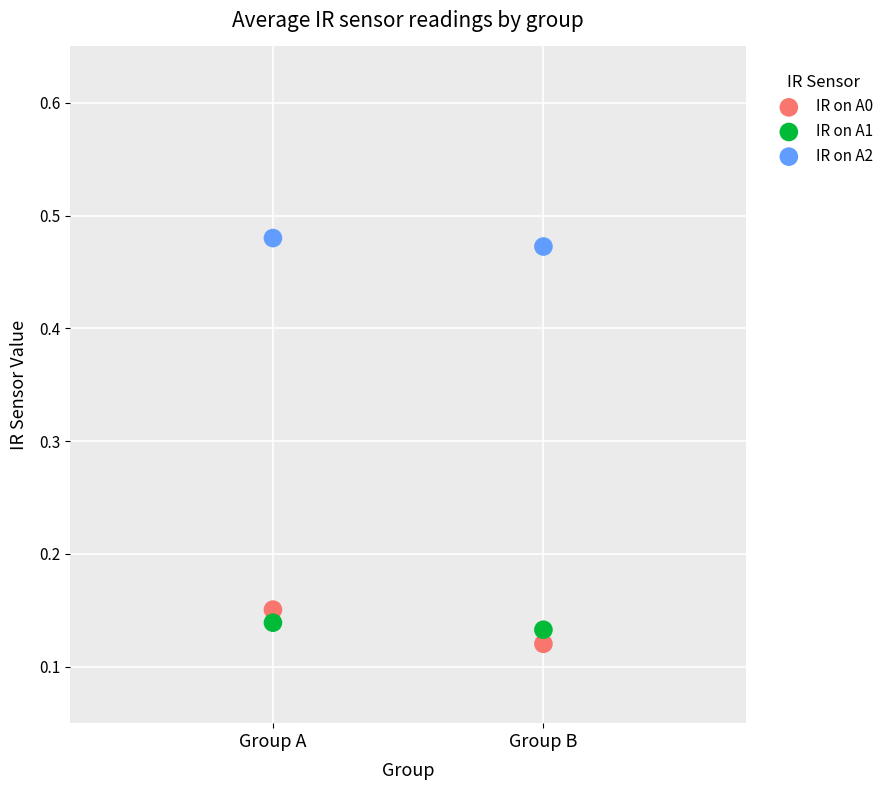

Across all data points, what is the range of X values (max minus min)?

0.4